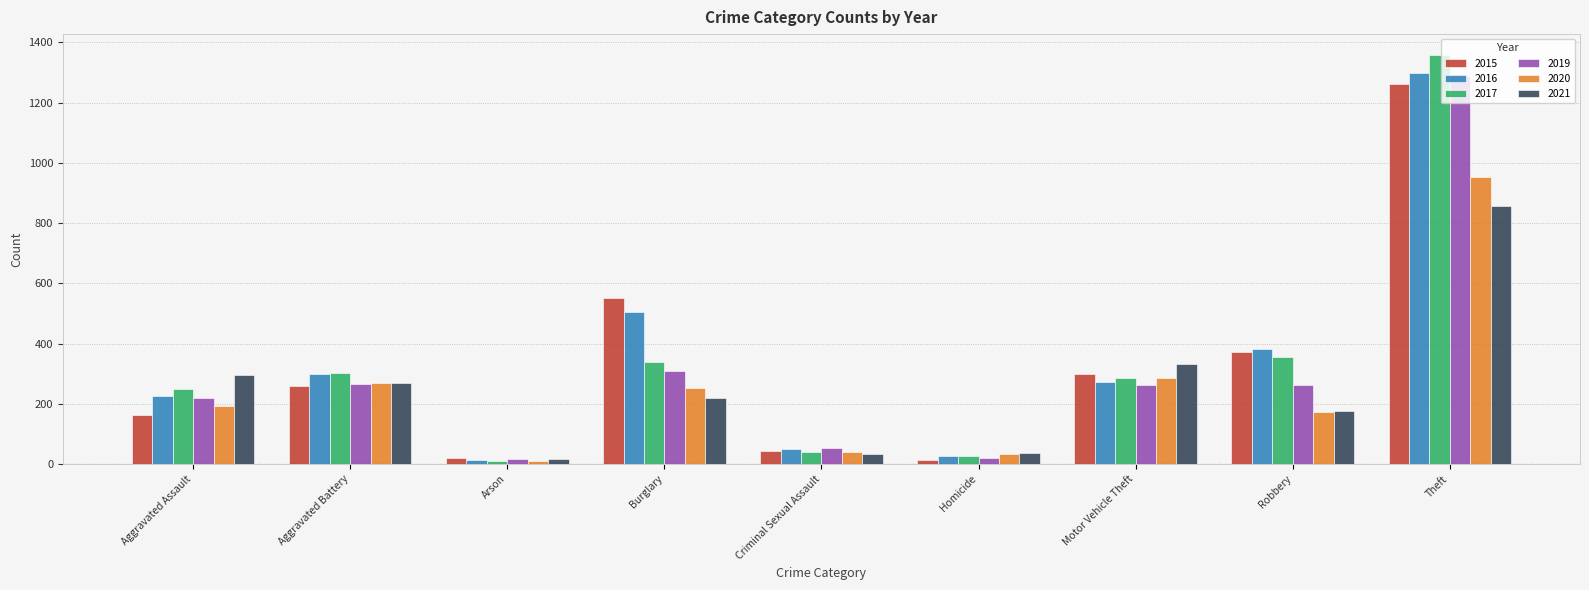

Which series changed the most between Arson and Theft?

2017